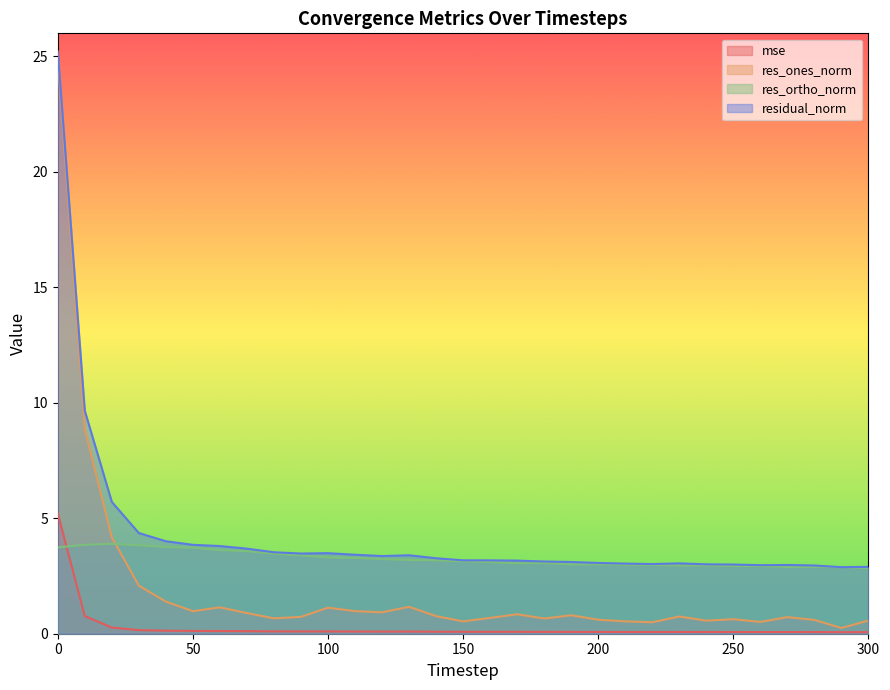

What is the sum of the residual_norm values at 20 and 200?

8.8